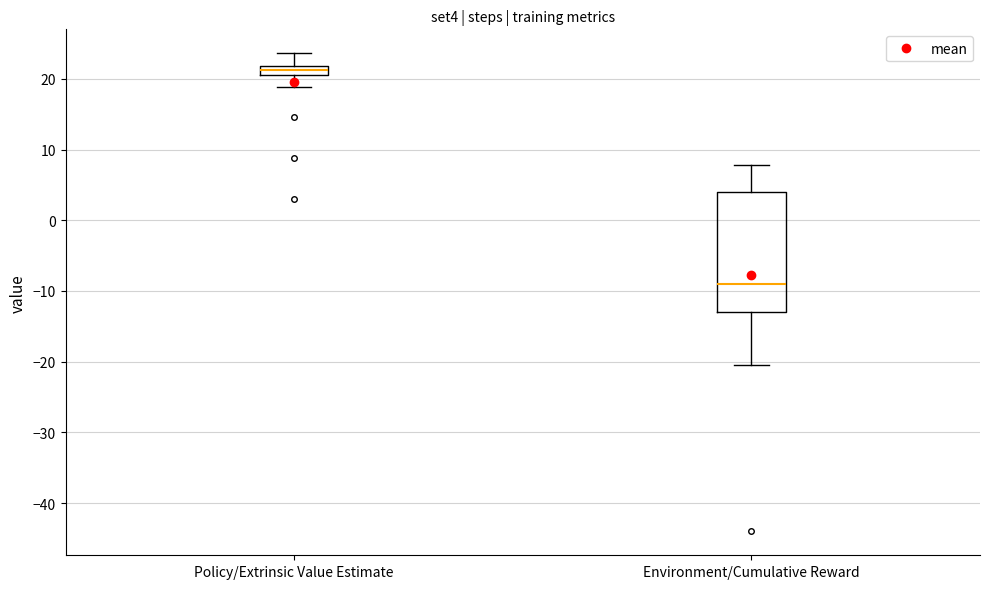

Which box has the highest median line?

Policy/Extrinsic Value Estimate